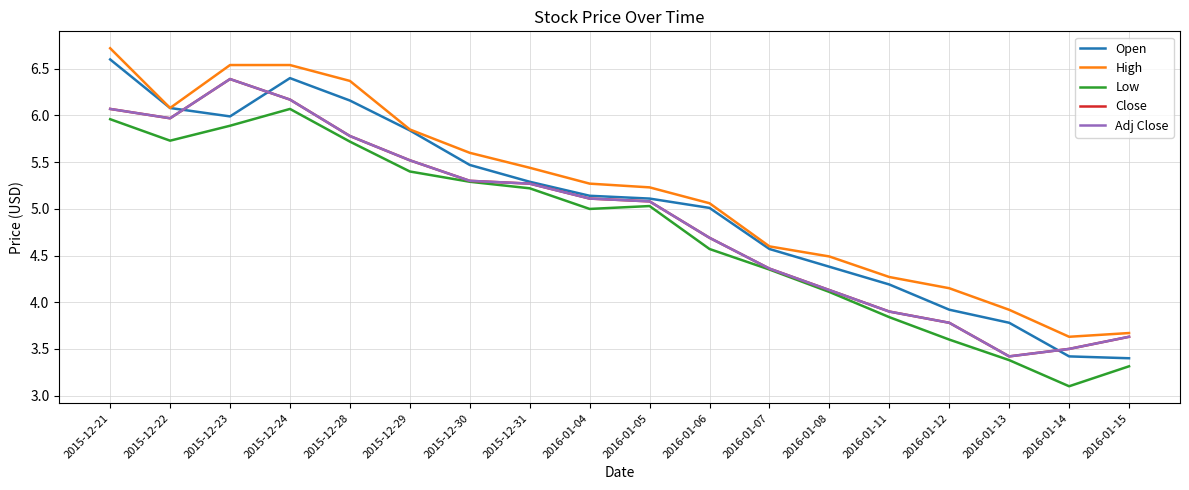

What is the label of the 16th point from the right?

2015-12-23